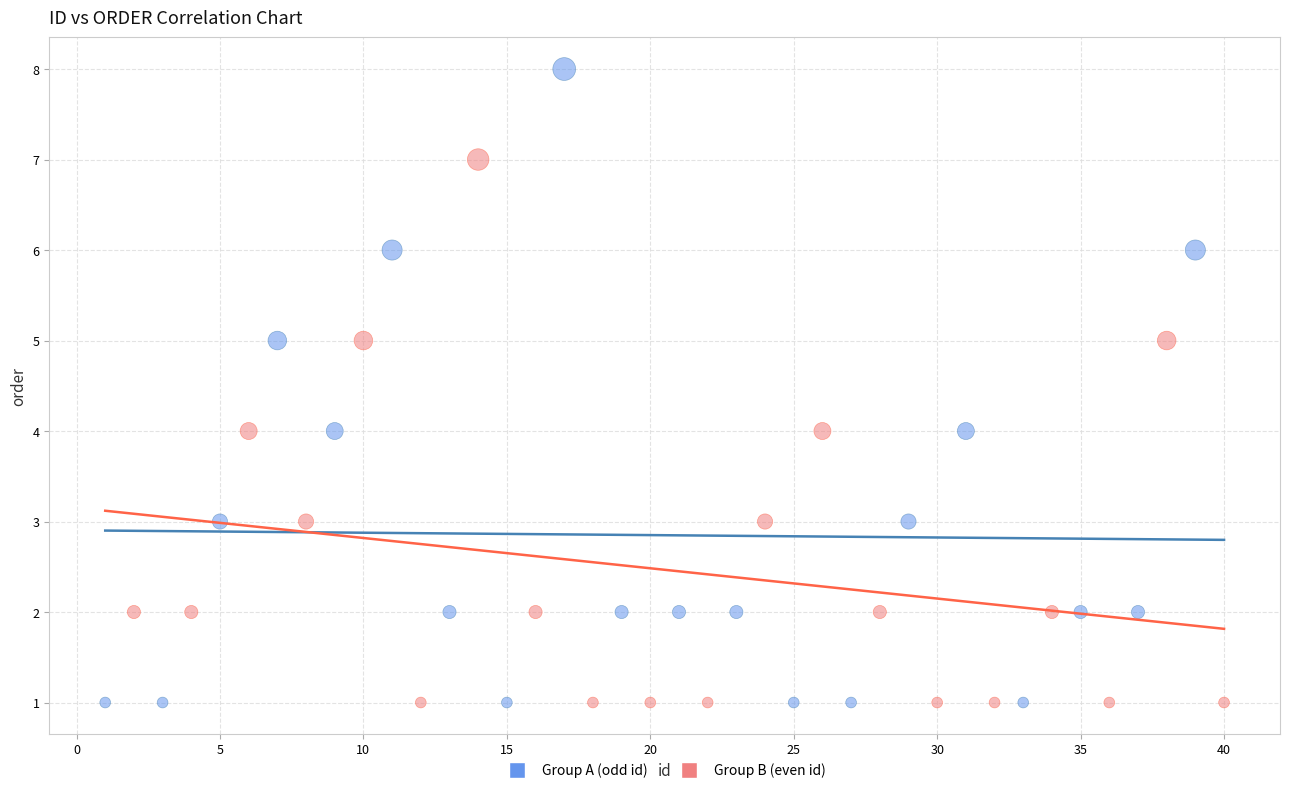

Which series reaches the maximum Y coordinate?

Group A (odd id)